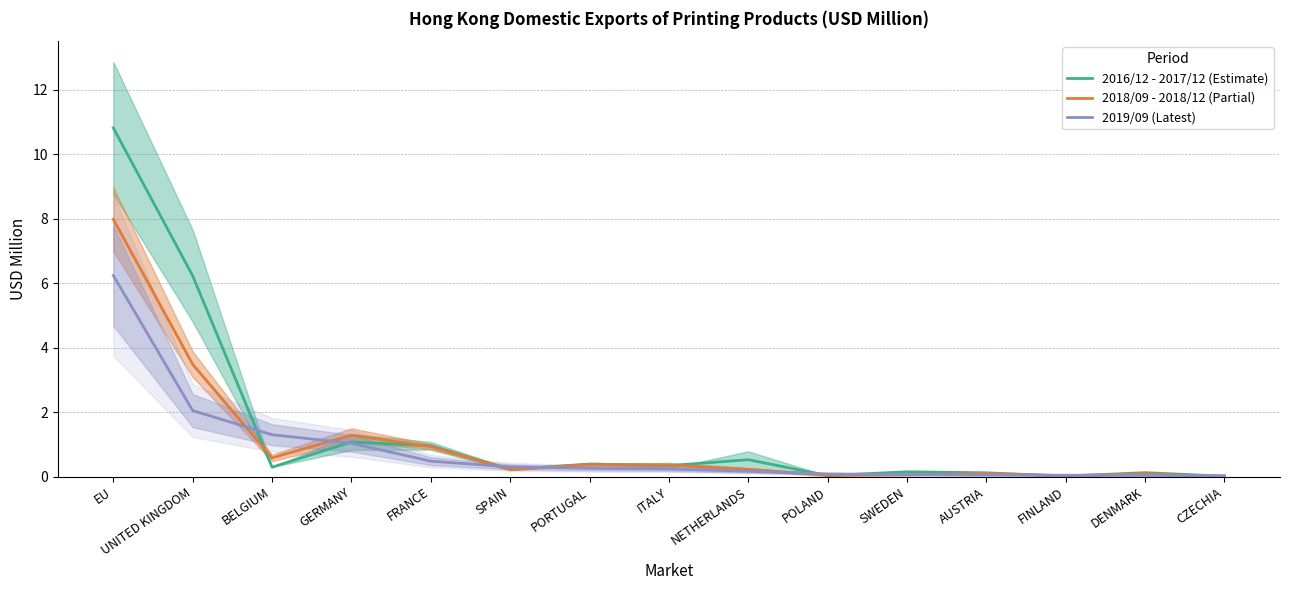

What is the value of the 2019/09 (Latest) point at the 11th from the left?

0.1